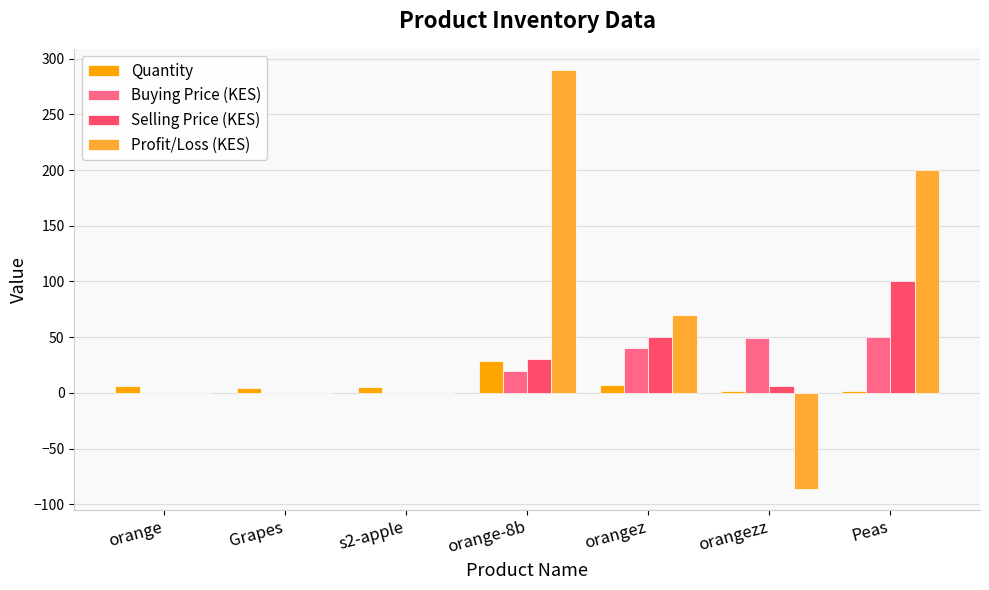

Count the number of categories in the chart.

7